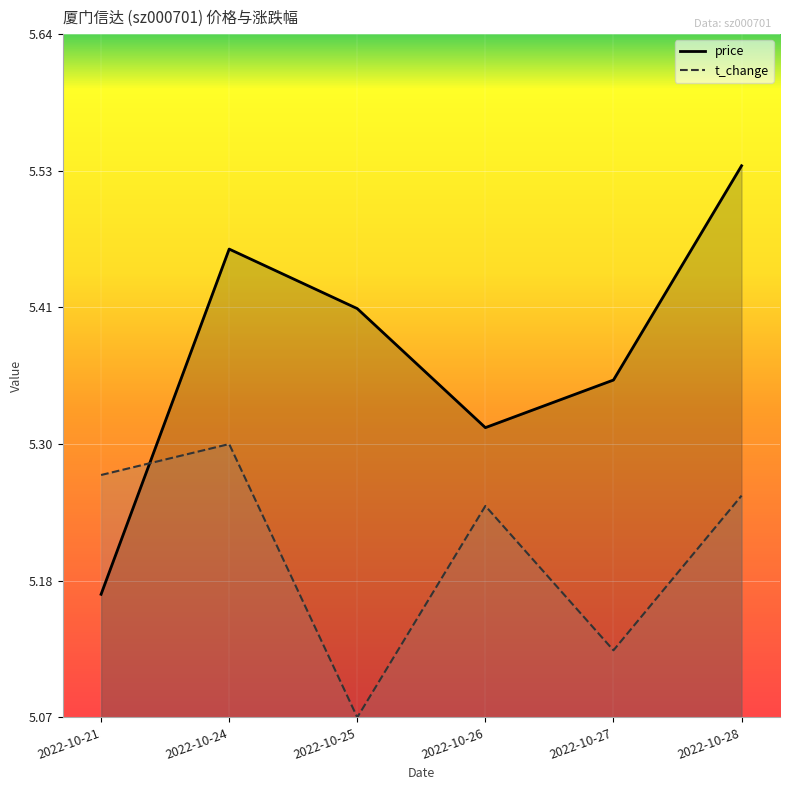

The value of price at 2022-10-24 is 5.5. True or false?

True